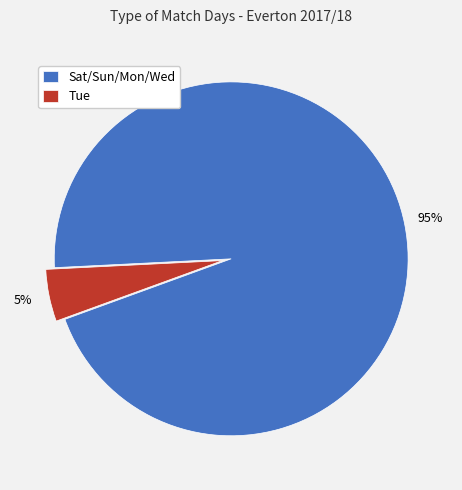

Between Sat/Sun/Mon/Wed and Tue, which is larger?

Sat/Sun/Mon/Wed